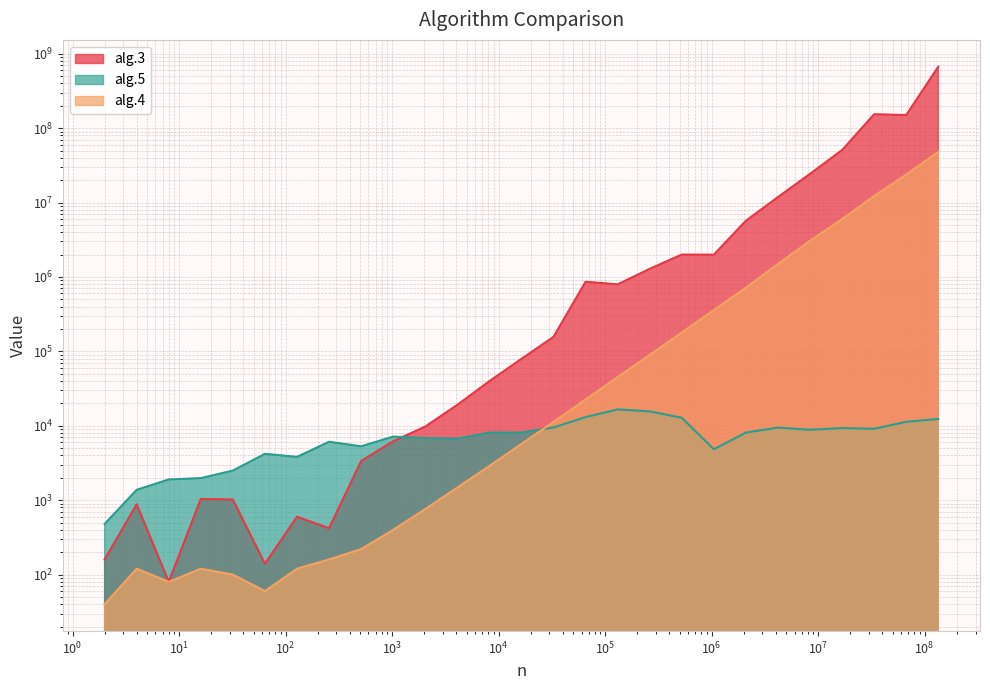

How many times do alg.5 and alg.4 cross each other?

1